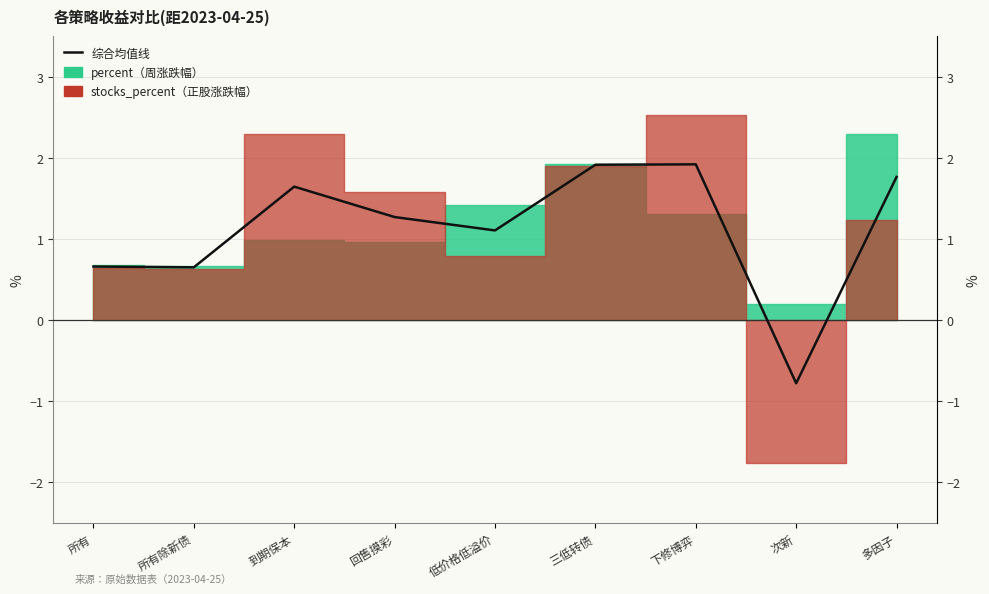

True or false: the data shows 1.9 at 三低转债.

True